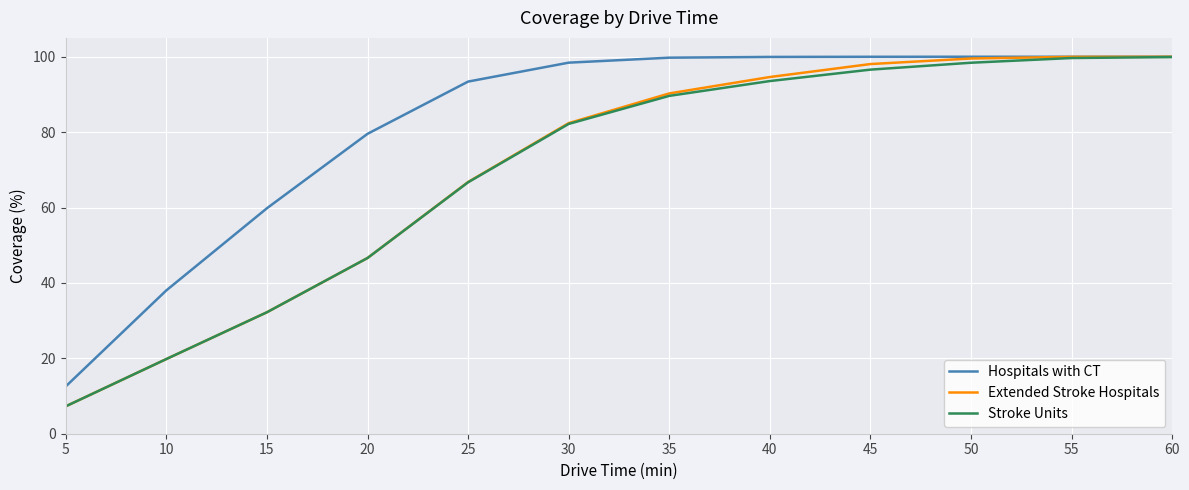

Is it true that Stroke Units equals 99.9 at 60?

True